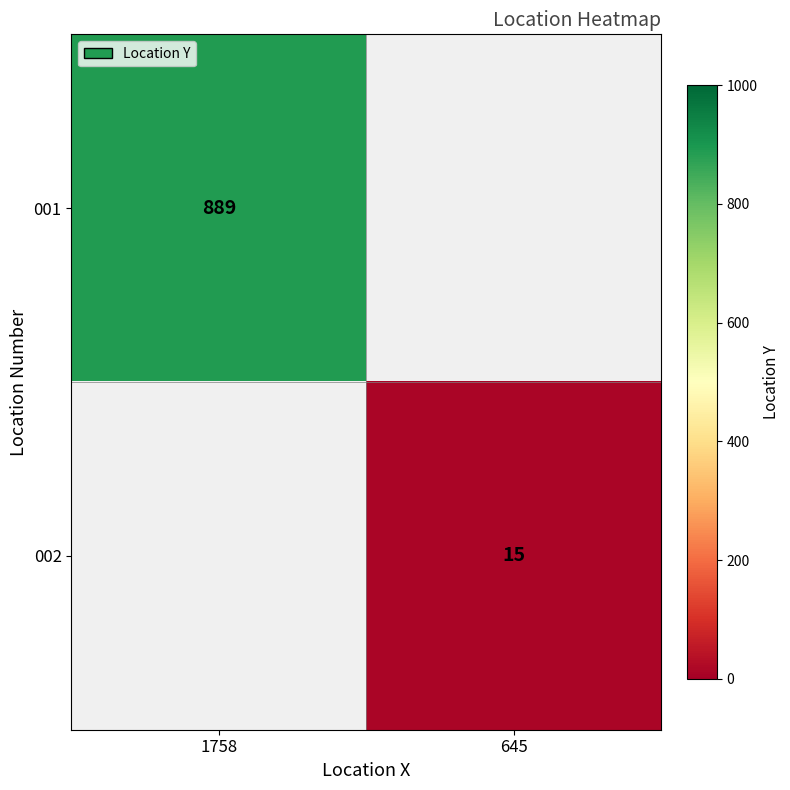

Is the value of 002 at 645 greater than the value of 001 at 1758?

No